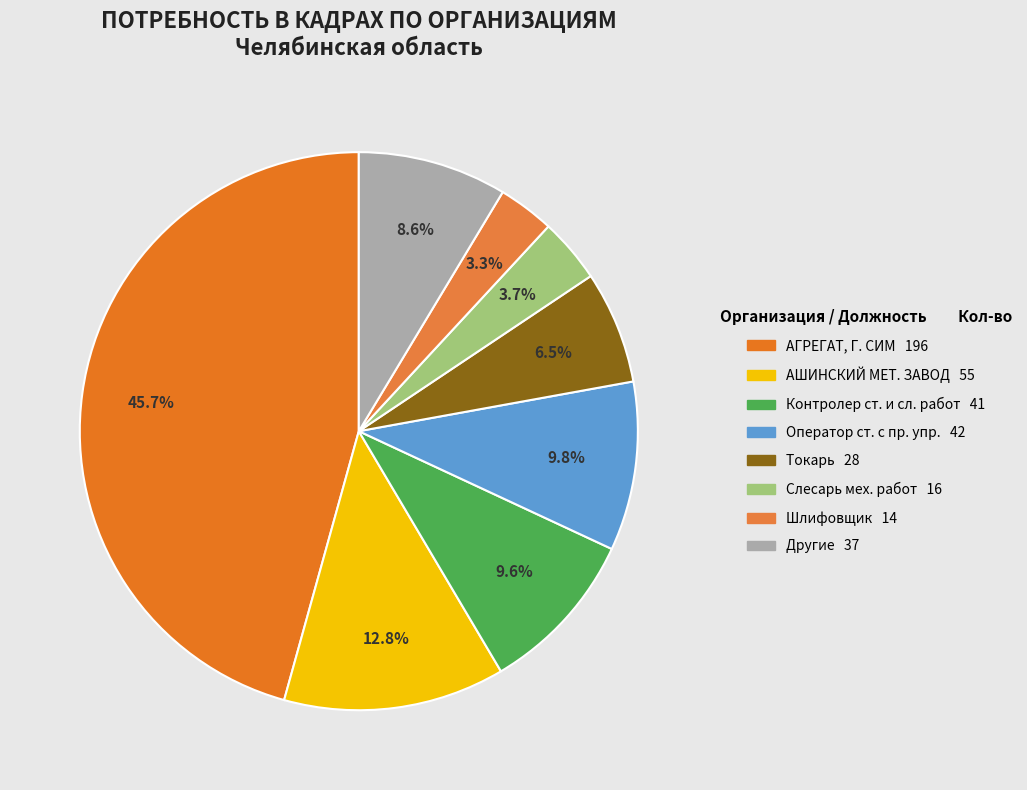

How many segments does this pie chart have?

8